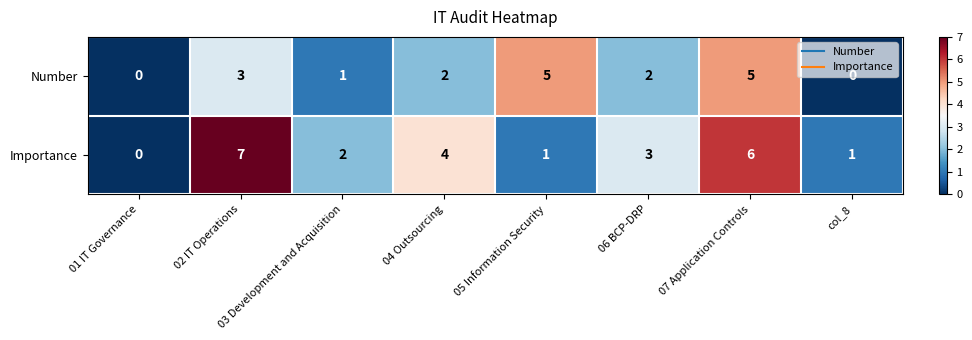

What is the sum of all Importance values?

24